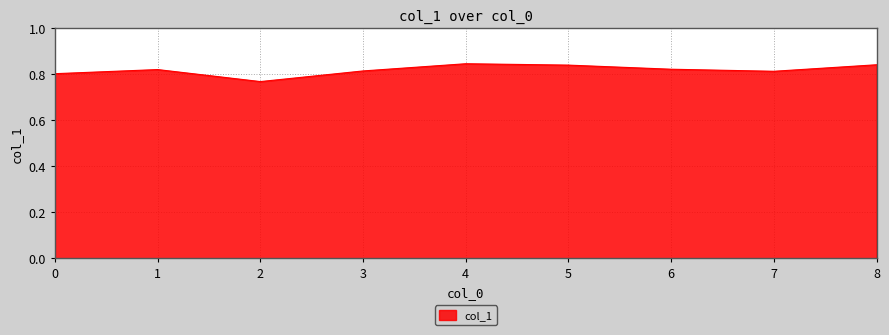

How many lines are shown in the chart?

1